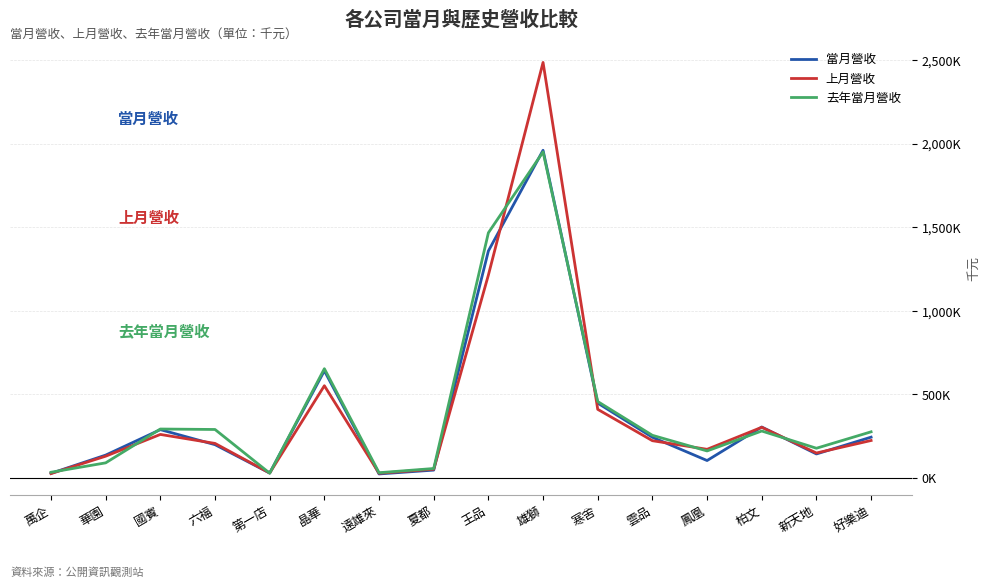

What is the minimum value shown in the chart?

25120